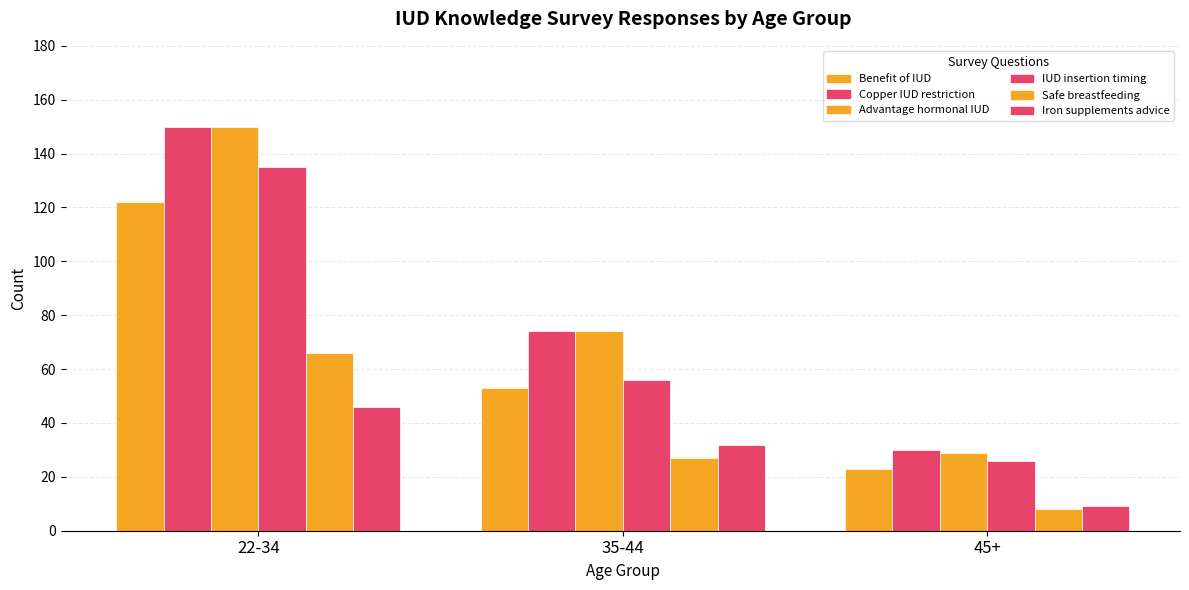

Which has a higher value, 22-34 or 35-44?

22-34